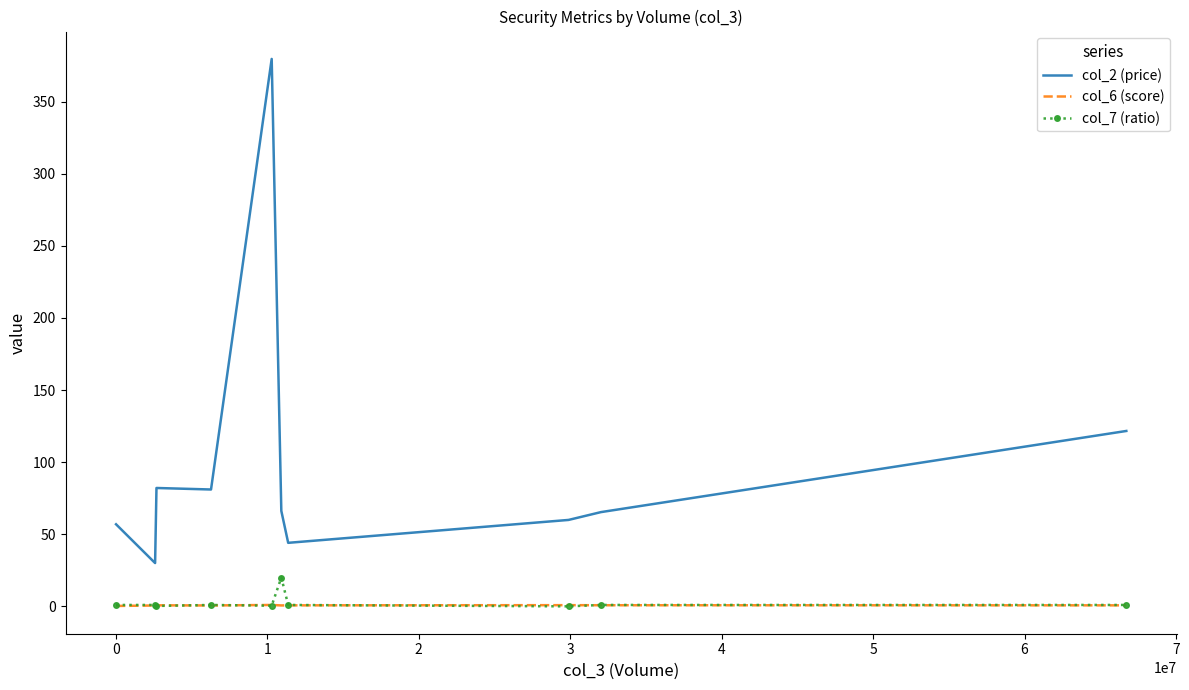

Which series has the largest range (max minus min)?

col_2 (price)